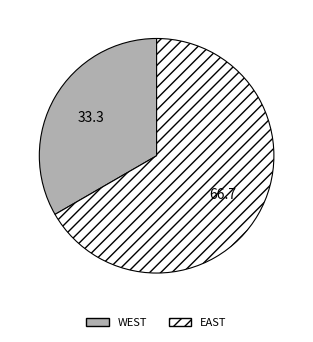

What is the largest slice in the pie chart?

EAST